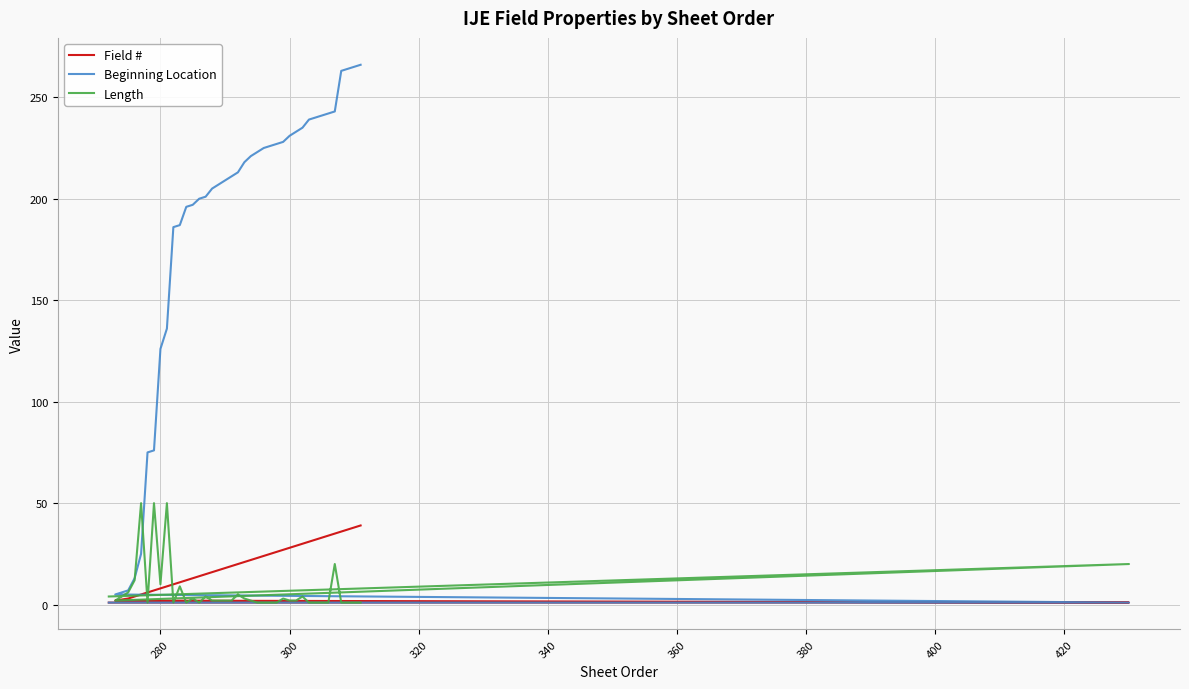

What is the difference between the maximum and minimum values in the Length series?

49